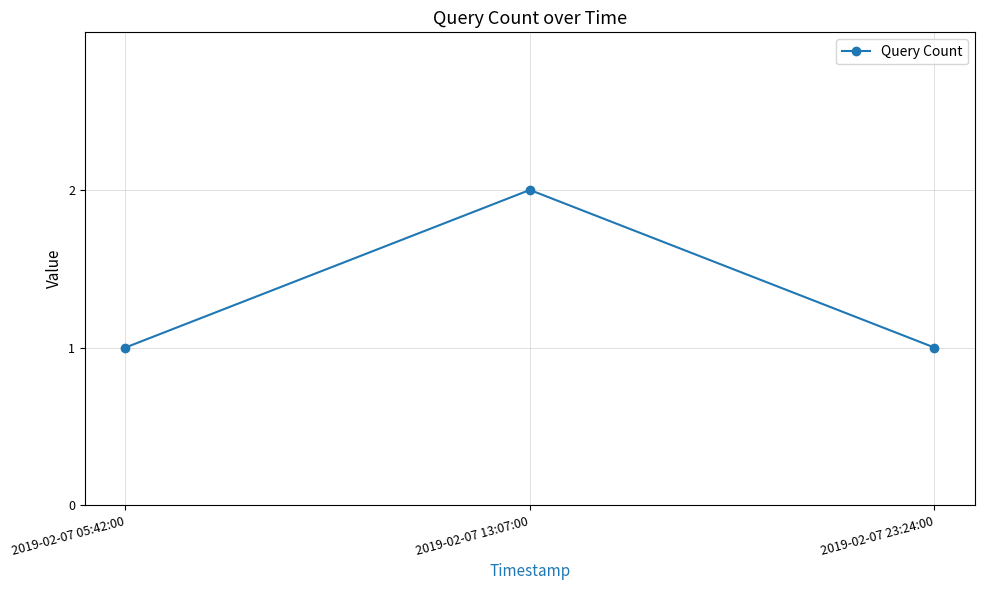

The chart shows a value of 0 at 2019-02-07 23:24:00. True or false?

False